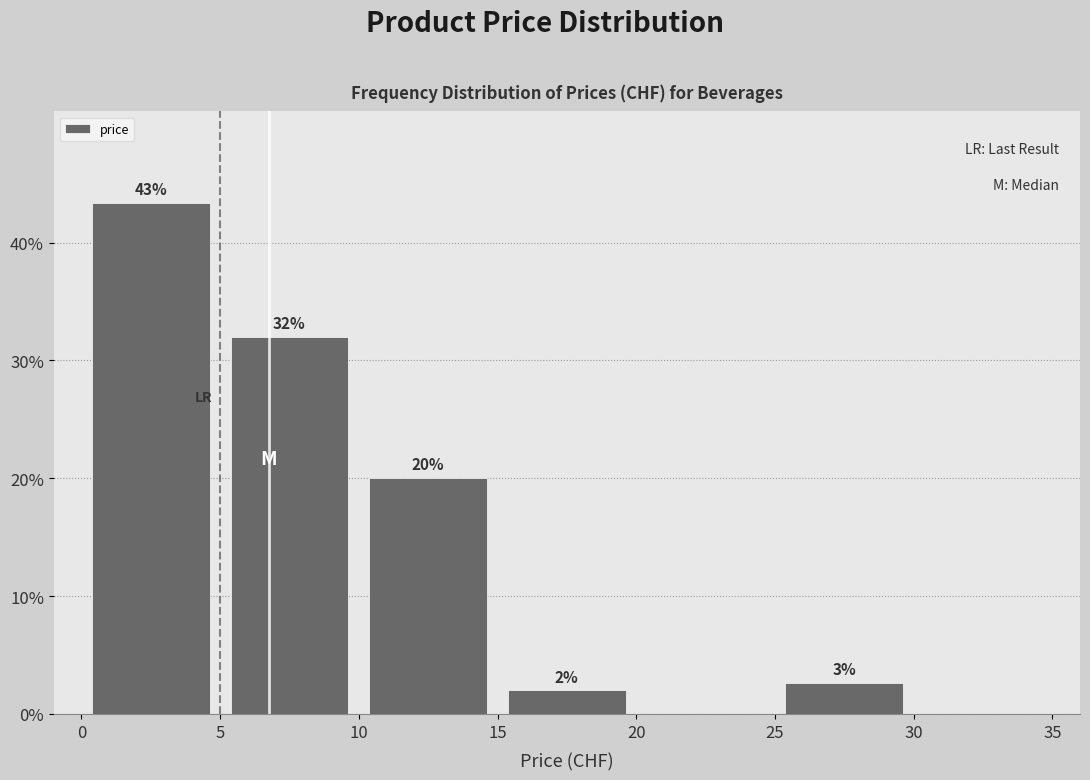

Which range on the x-axis has the tallest bar?

0 to 5